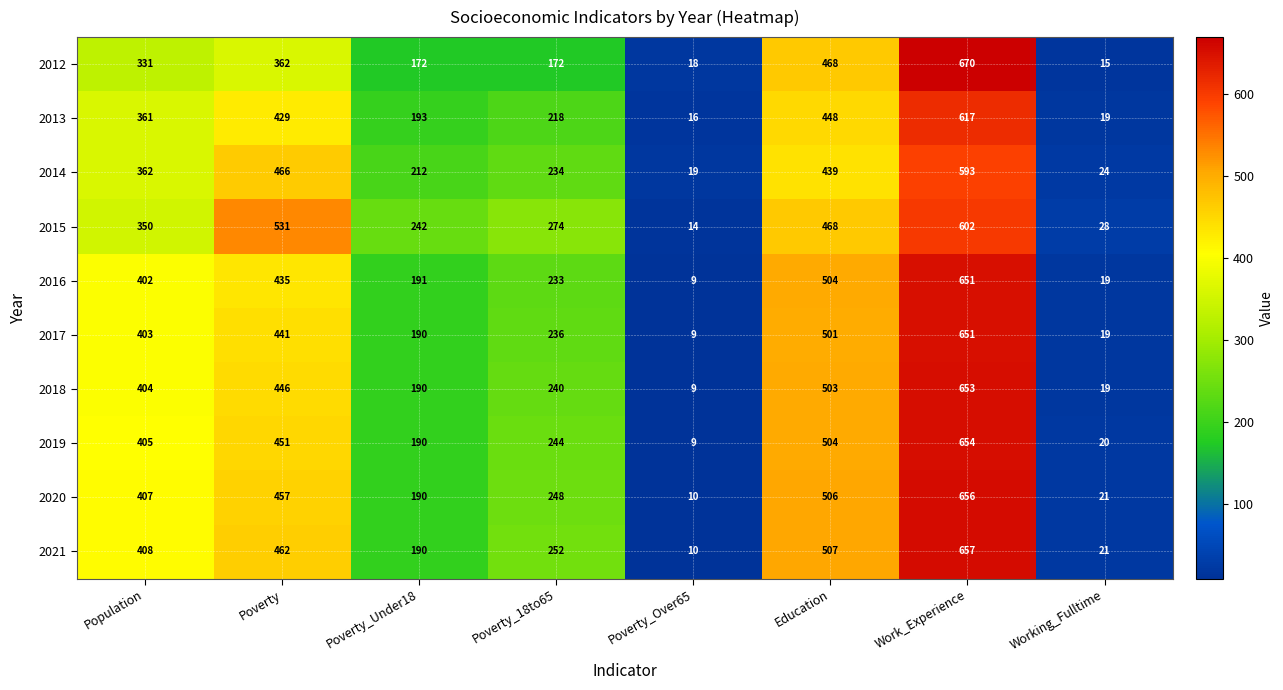

At which category is the sum across all series the highest?

Work_Experience